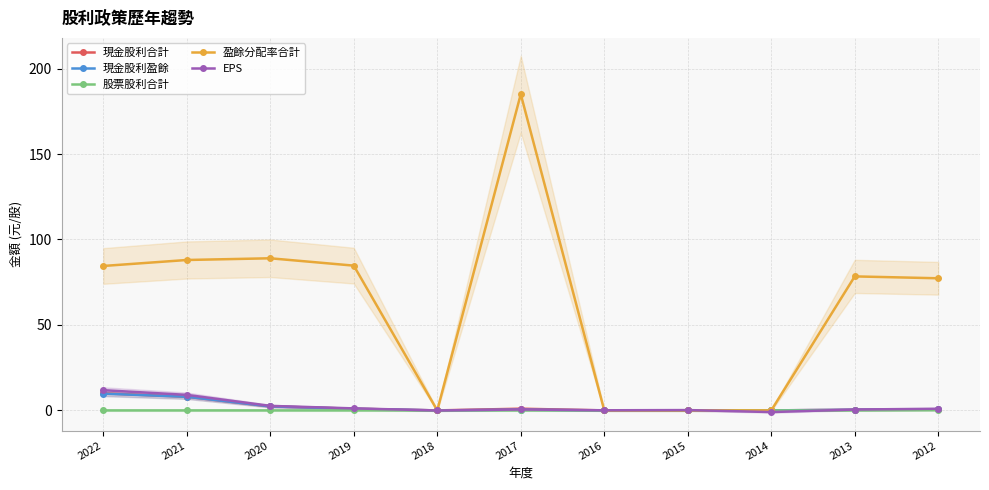

How many lines are shown in the chart?

5